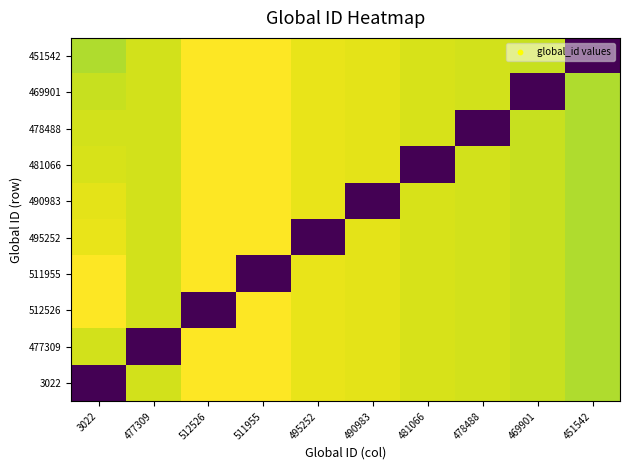

At which category does the chart reach its minimum across all series?

3022